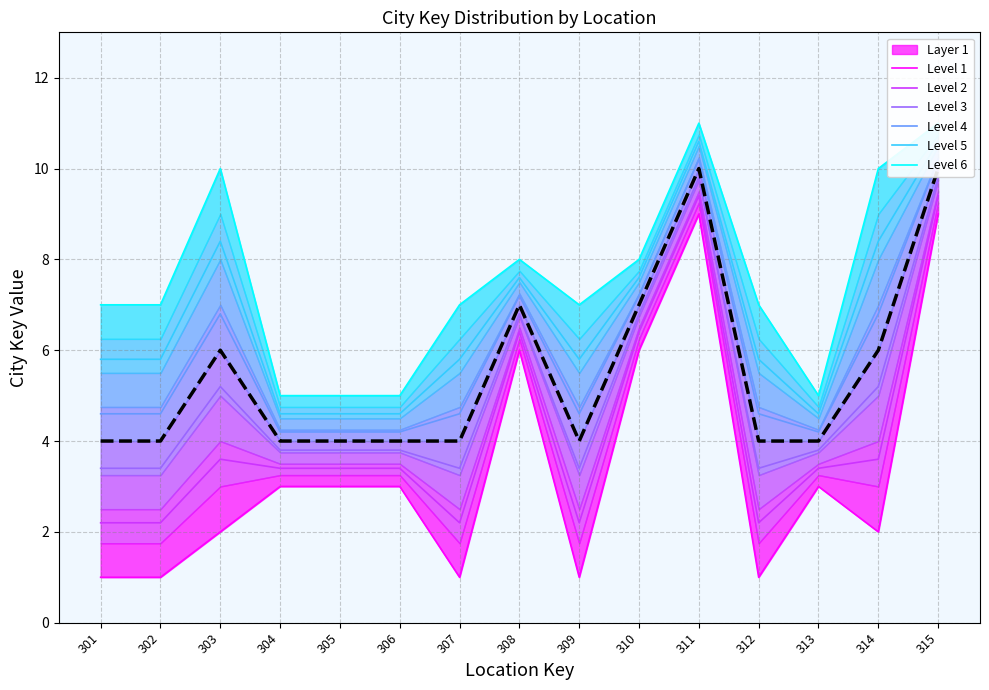

Reading right to left, list all the values displayed in this chart.

min_city_key: 315=9	314=2	313=3	312=1	311=9	310=6	309=1	308=6	307=1	306=3	305=3	304=3	303=2	302=1	301=1
max_city_key: 315=11	314=10	313=5	312=7	311=11	310=8	309=7	308=8	307=7	306=5	305=5	304=5	303=10	302=7	301=7
mean_city_key: 315=10	314=6	313=4	312=4	311=10	310=7	309=4	308=7	307=4	306=4	305=4	304=4	303=6	302=4	301=4